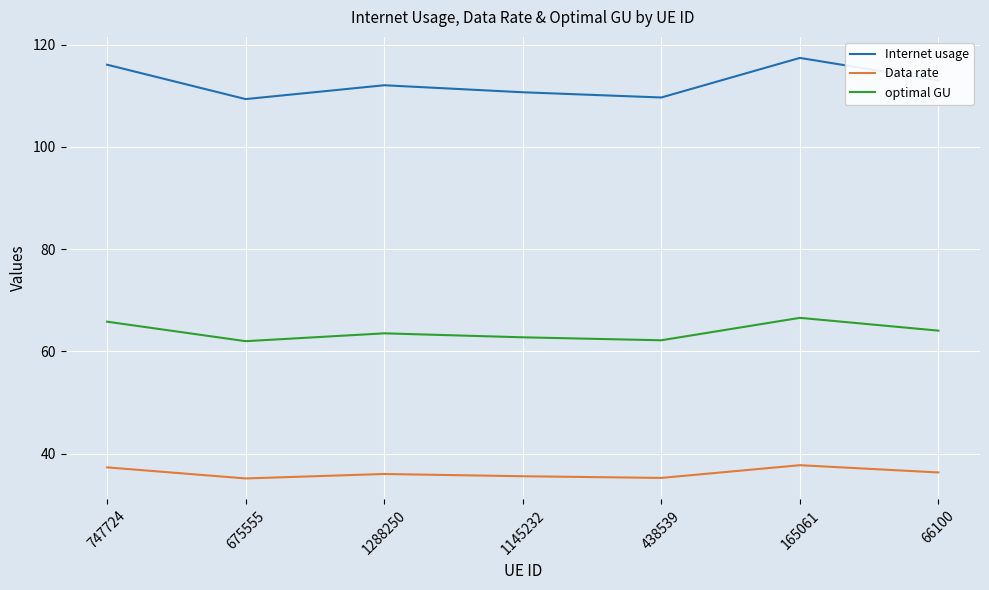

At which category does Internet usage reach its first local peak?

1288250